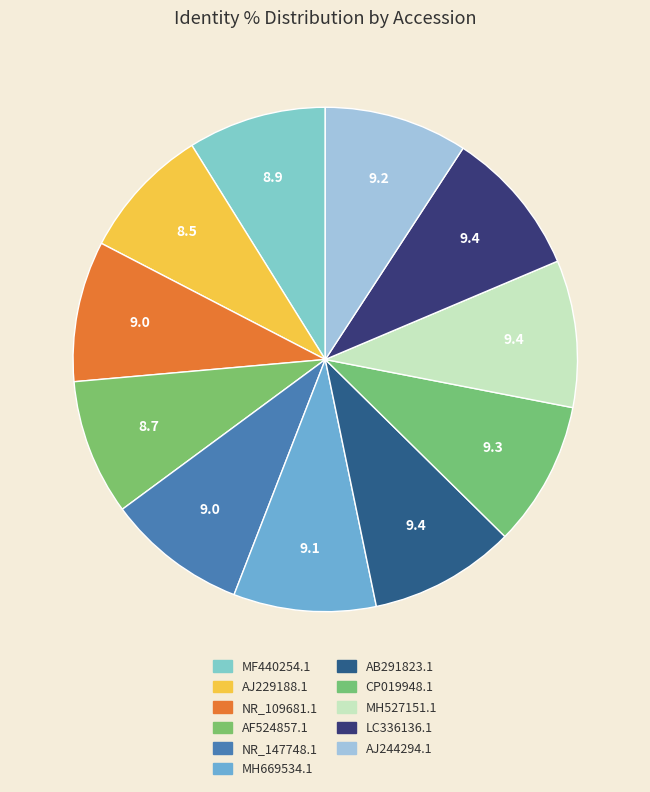

How many slices are in this pie chart?

11